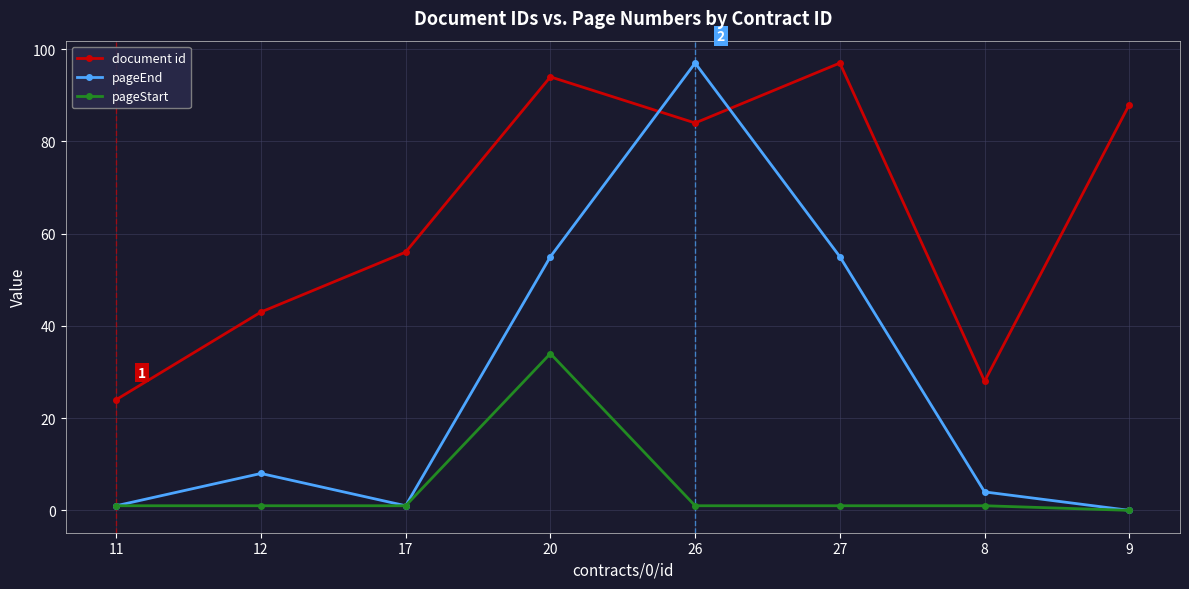

How many lines are shown in the chart?

3